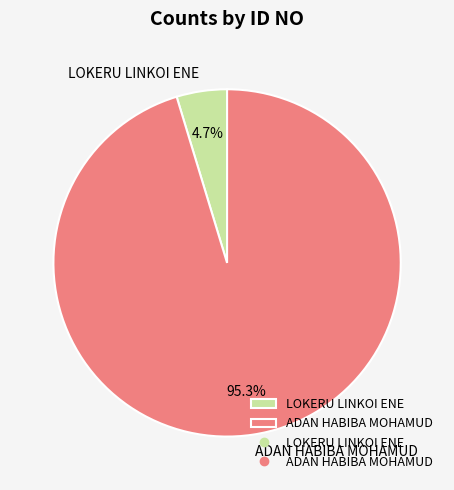

Which category has the smallest portion of the pie?

LOKERU LINKOI ENE